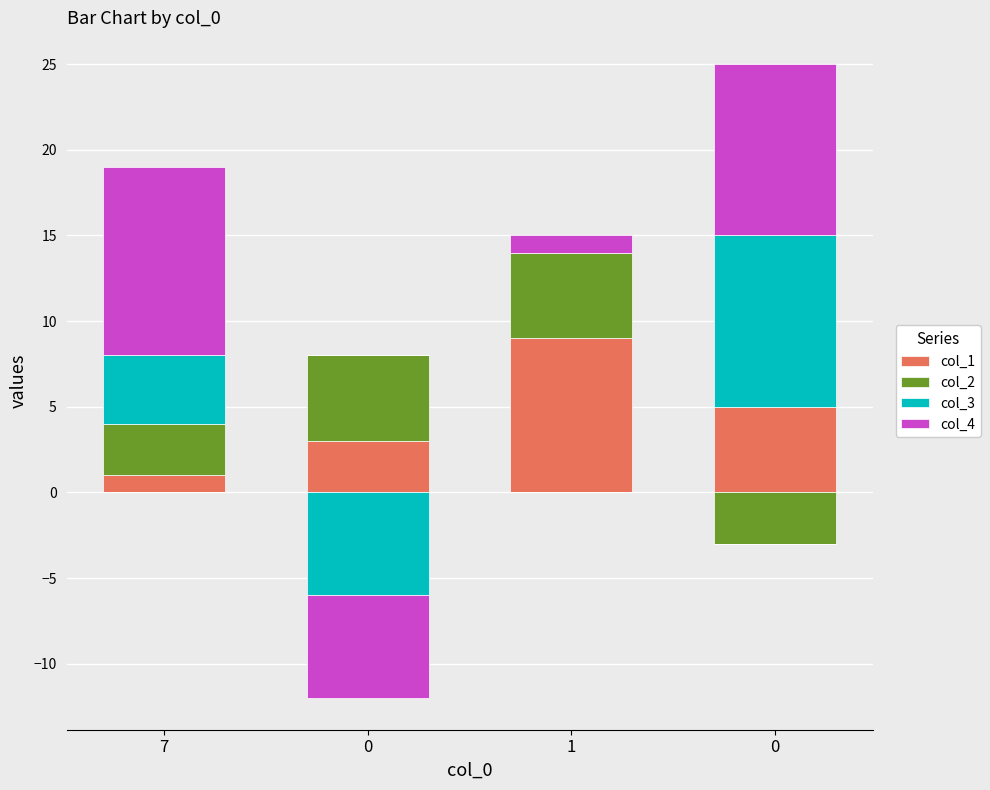

How many col_3 values are between 0 and 10?

4